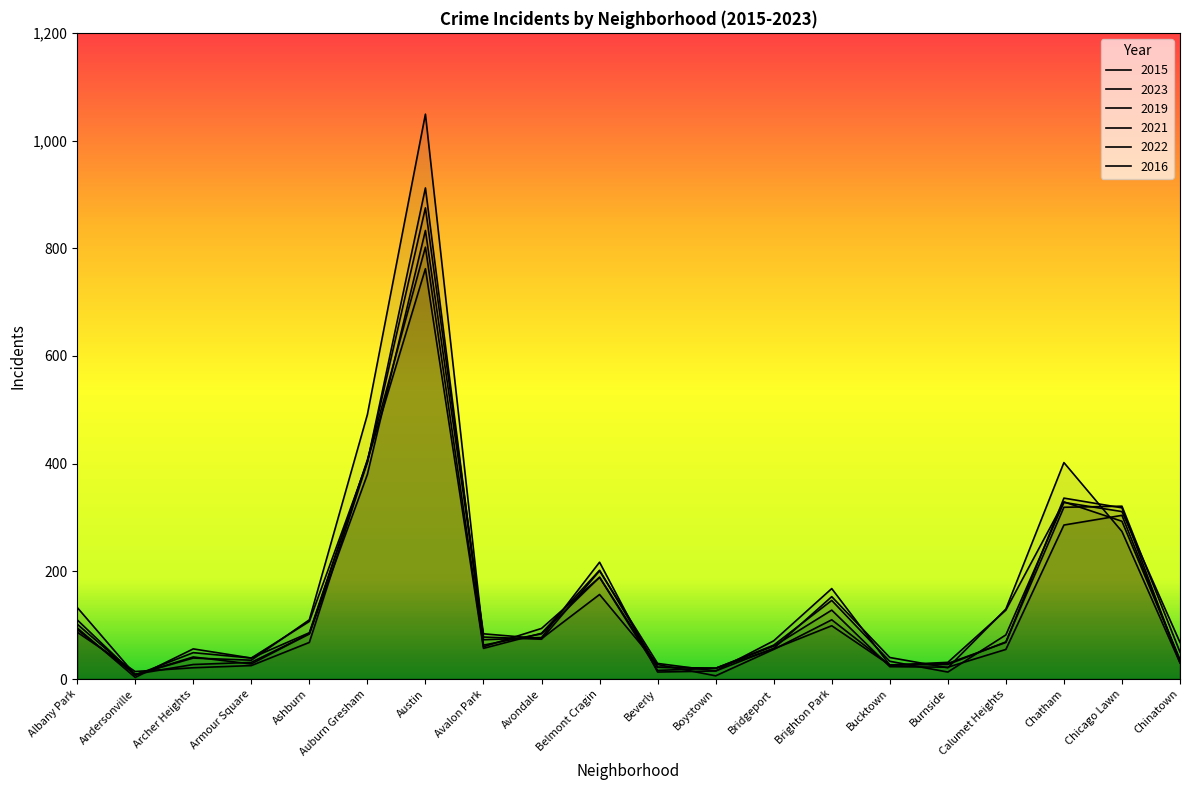

Which category has the highest value in the 2023 series?

Austin